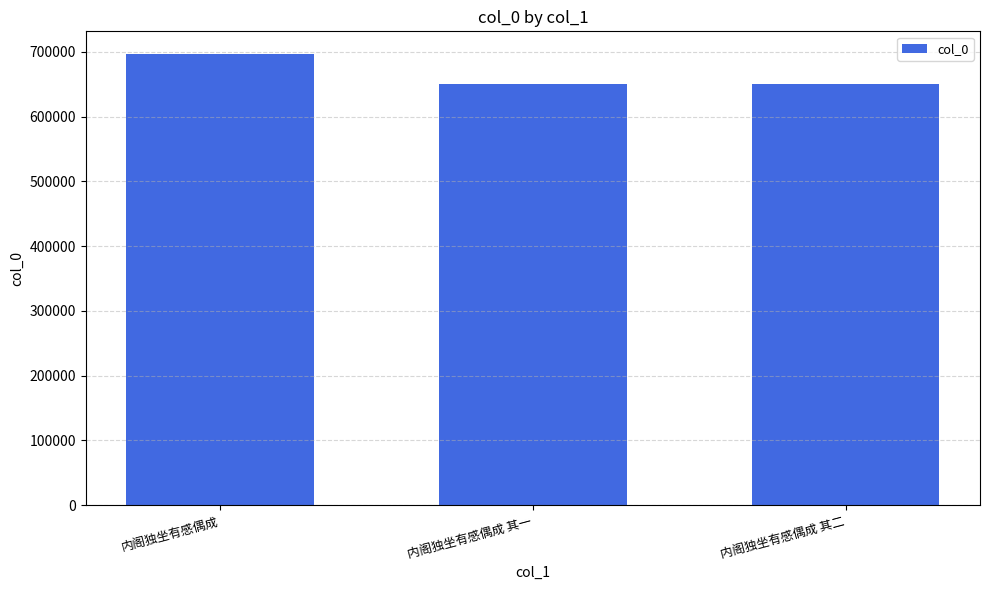

What is the sum of the values at 内阁独坐有感偶成 其二 and 内阁独坐有感偶成 其一?

1300741